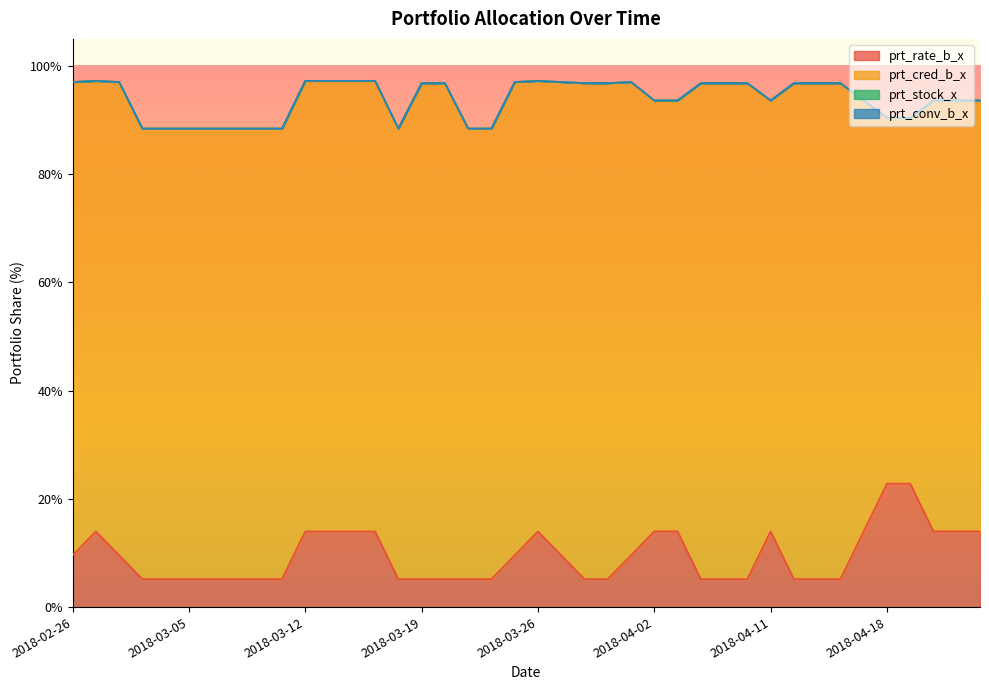

The value of prt_rate_b_x at 2018-03-28 is 5.2. True or false?

True